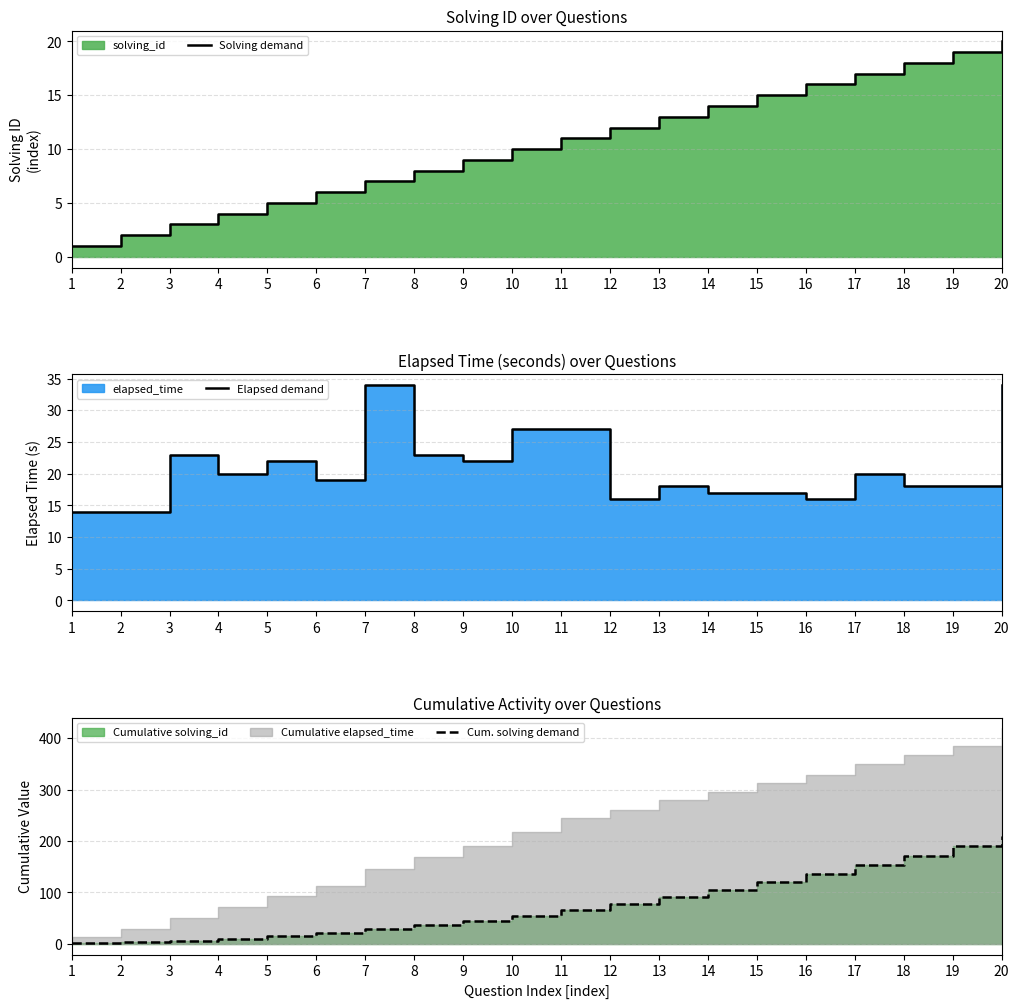

At which label does Elapsed demand reach its minimum?

1